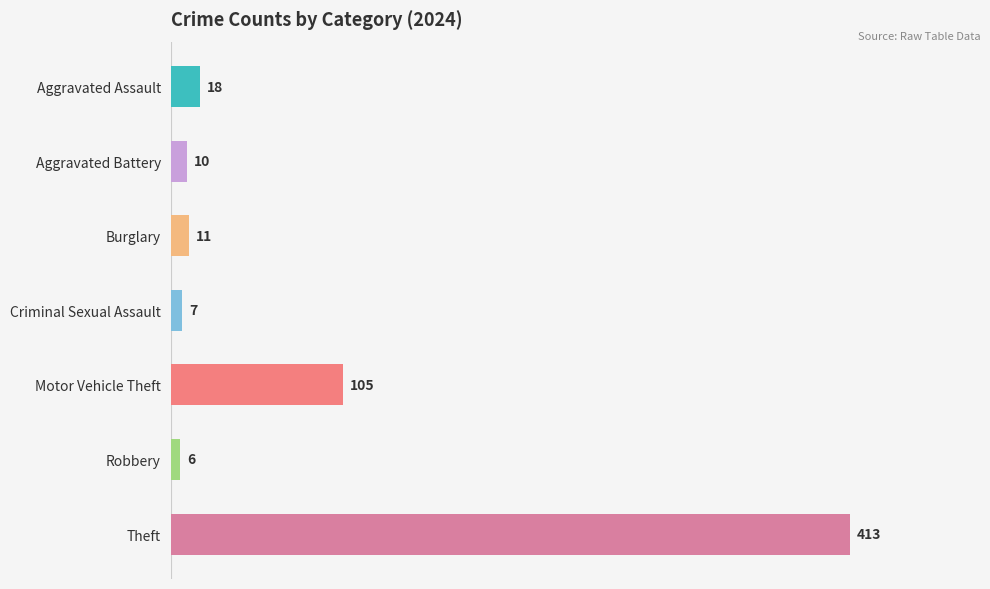

Reading bottom to top, list all the values displayed in this chart.

413	6	105	7	11	10	18